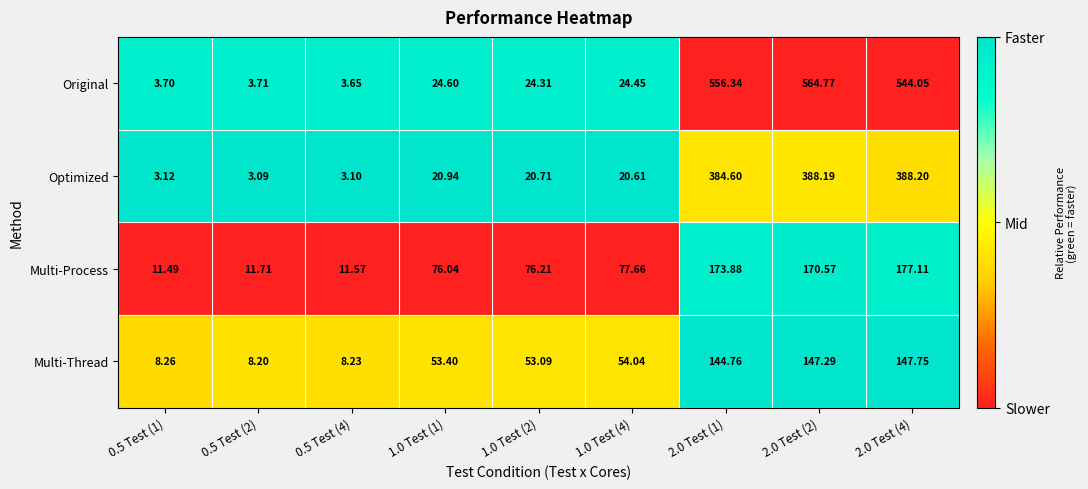

Which series has the widest spread of values?

Original